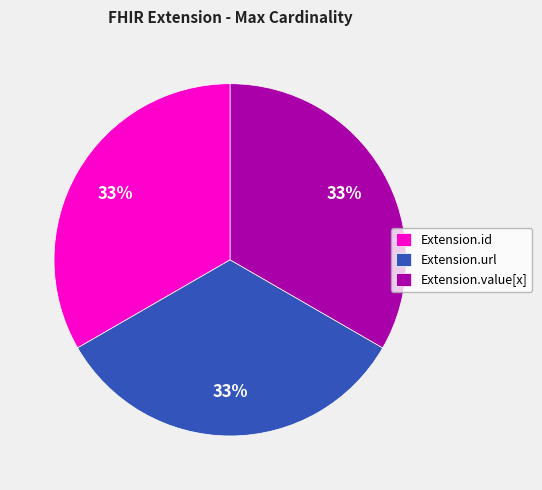

To the nearest percent, what is the difference between the Extension.value[x] and Extension.url slice percentages?

0%